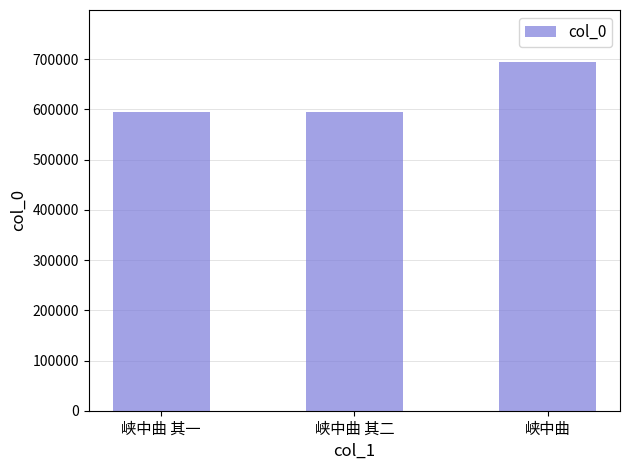

What position from the right is 峡中曲 其一?

3